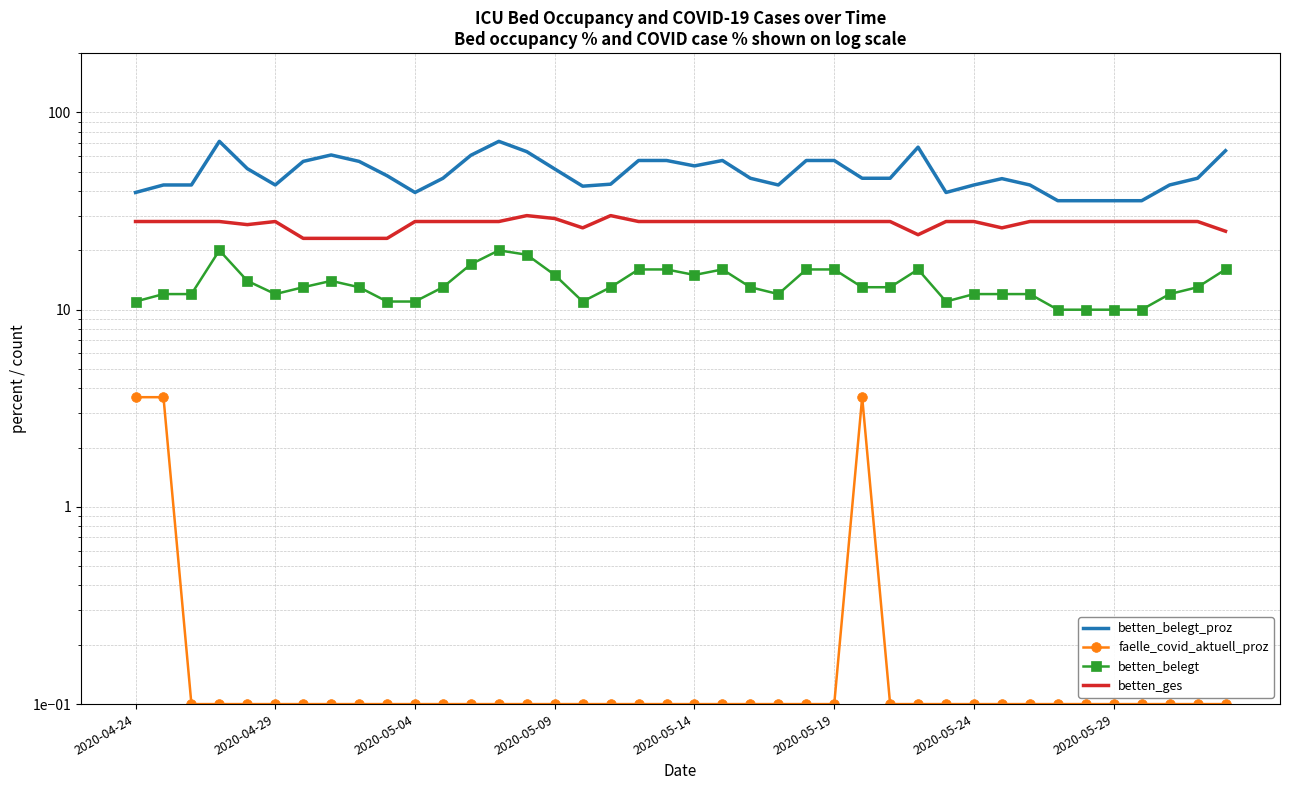

Between 33 and 25, which is larger?

25